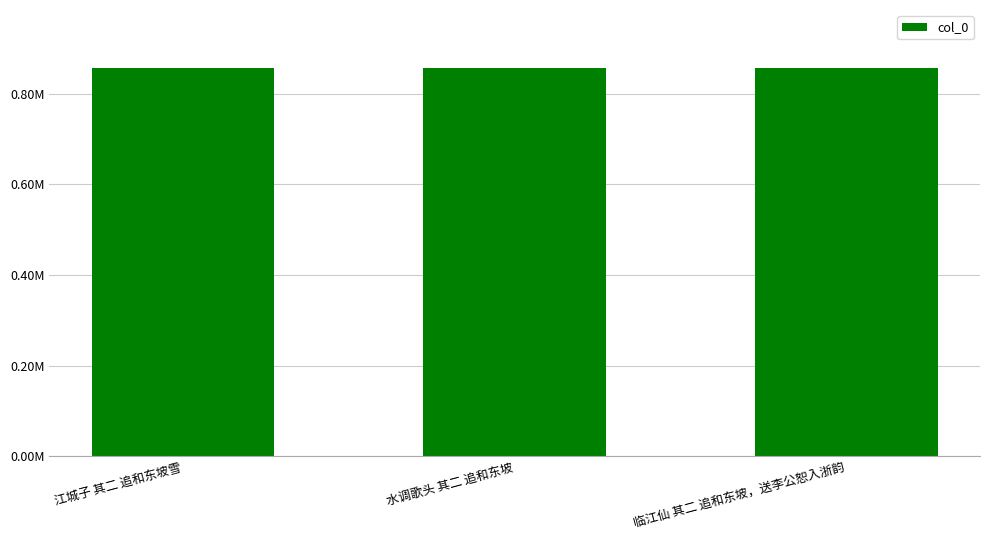

At which label is the value closest to 856508?

江城子 其二 追和东坡雪